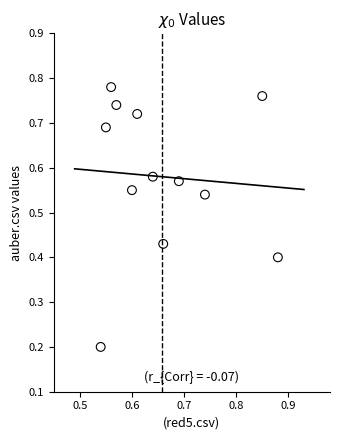

What is the range of X values (max minus min)?

0.3